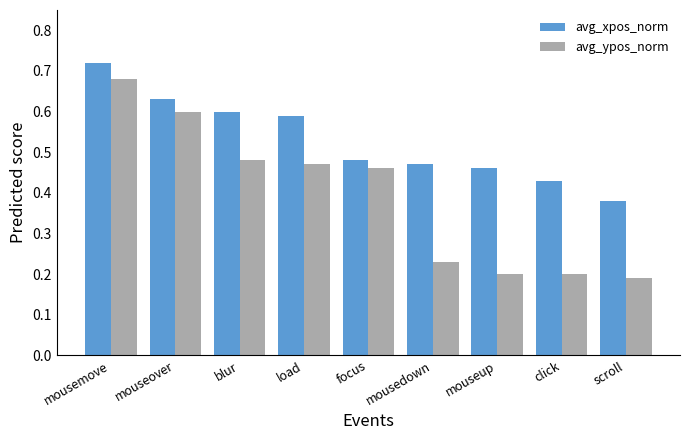

True or false: avg_xpos_norm has a value of 0.8 at load.

False